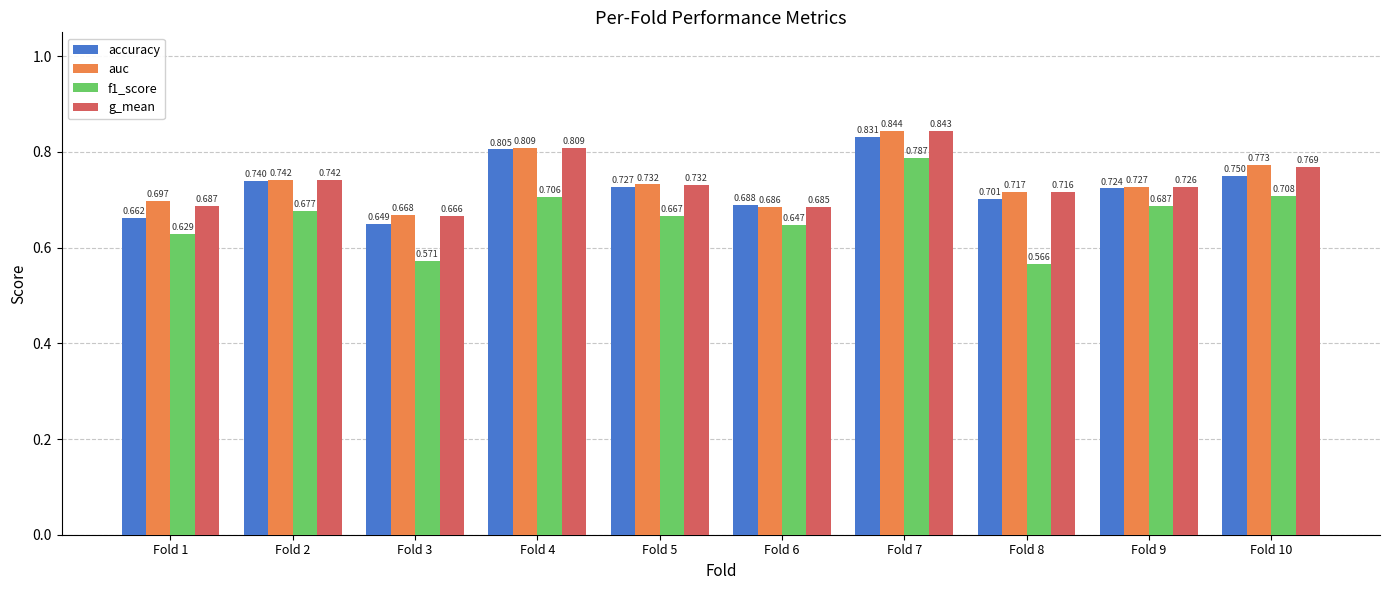

How many data points does each series have?

10